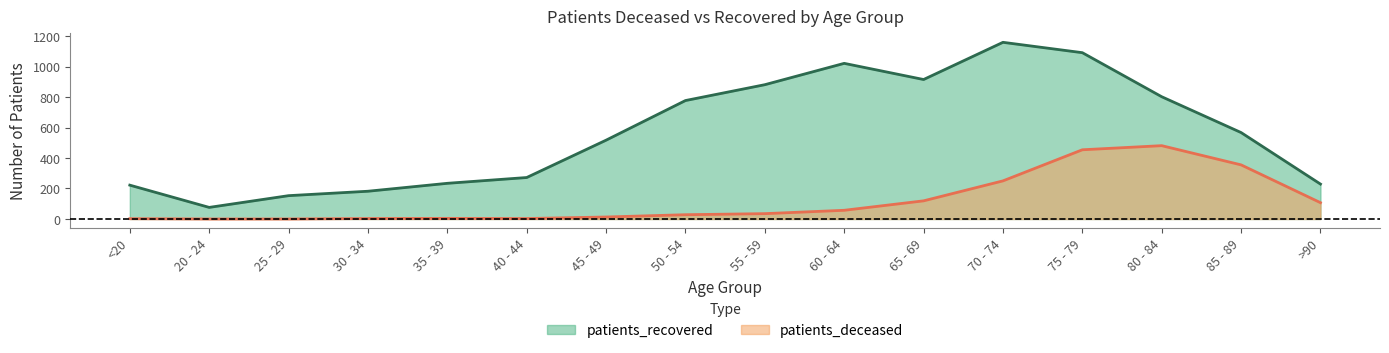

Rank the series by their maximum value, from lowest to highest.

patients_deceased, patients_recovered